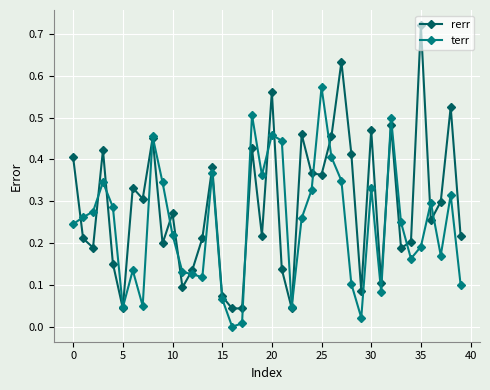

Which series has the widest spread of values?

rerr